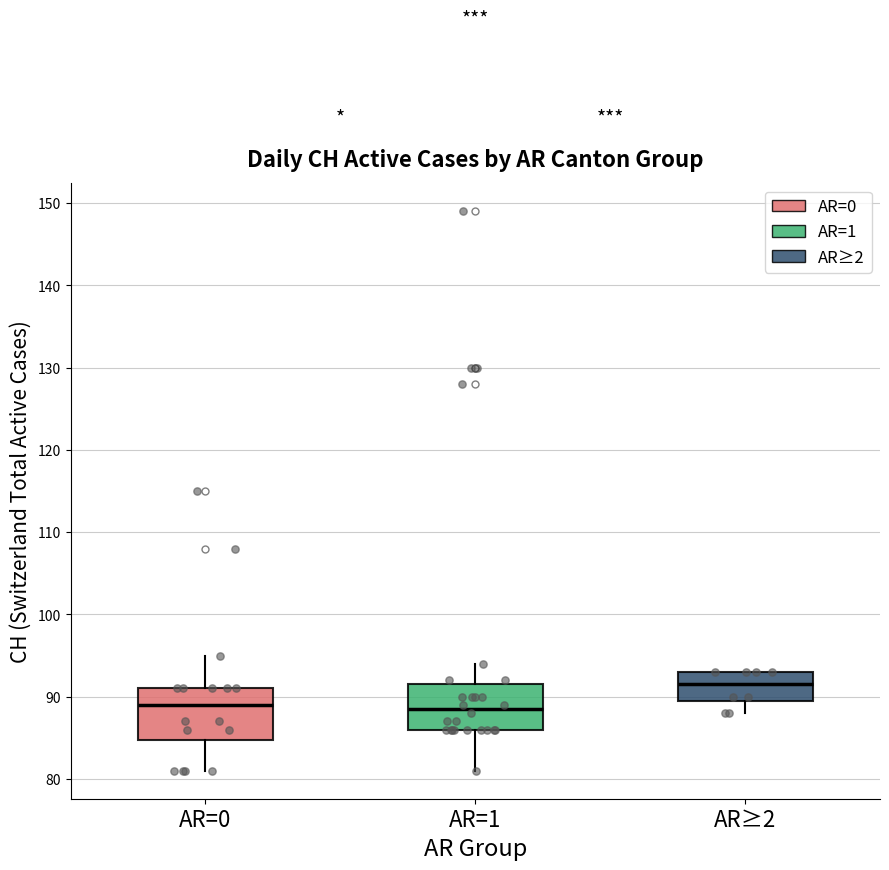

Where is the upper edge of the box for AR=0 on the y-axis? The values are not printed on the chart, so give them approximately, as read against the axis.

91